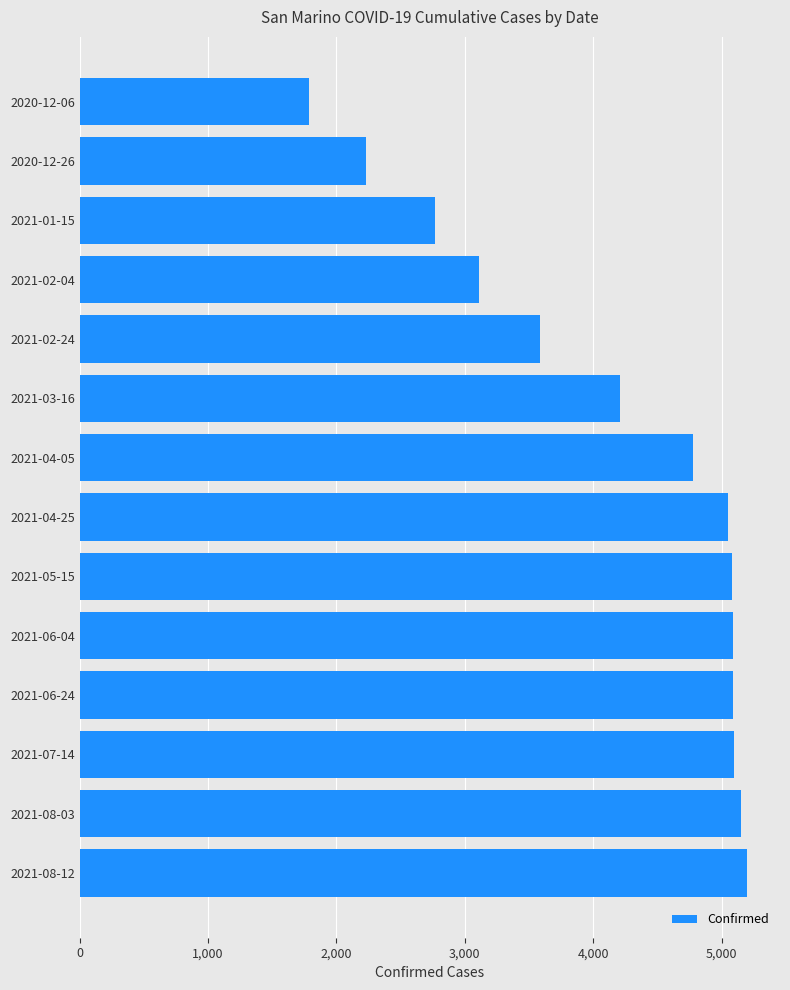

What is the label of the 12th bar from the bottom?

2021-01-15